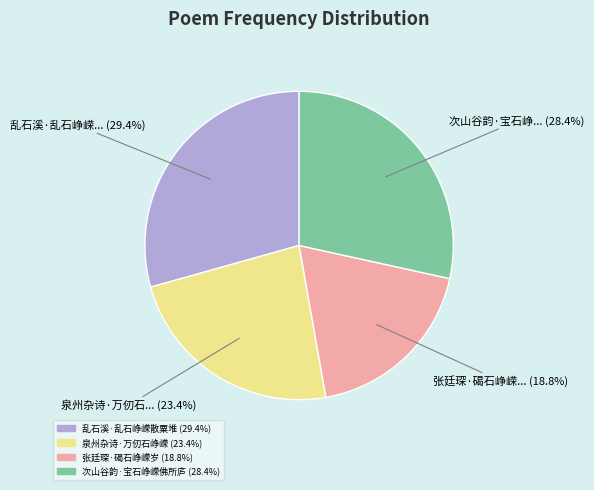

Which category has the smallest portion of the pie?

张廷琛·碣石峥嵘岁